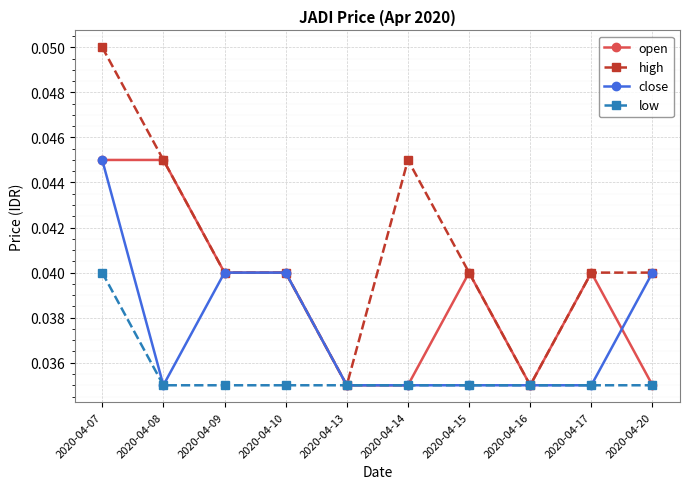

The value of high at 2020-04-07 is 0.0. True or false?

False